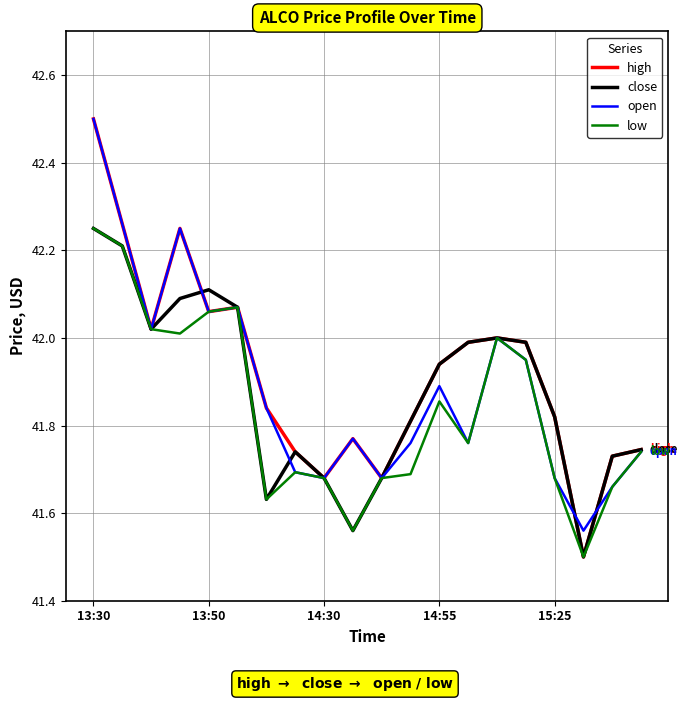

Which series has the largest total across all categories?

high